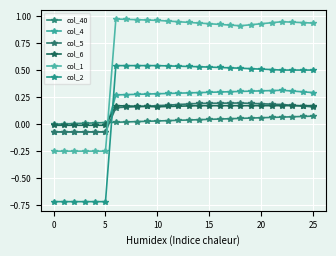

What is the label of the 9th point from the right?

17